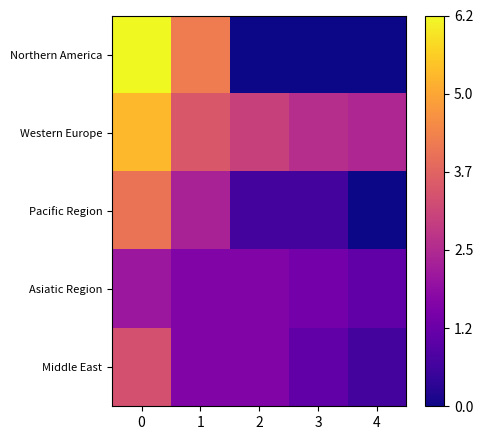

Count the number of categories in the chart.

5